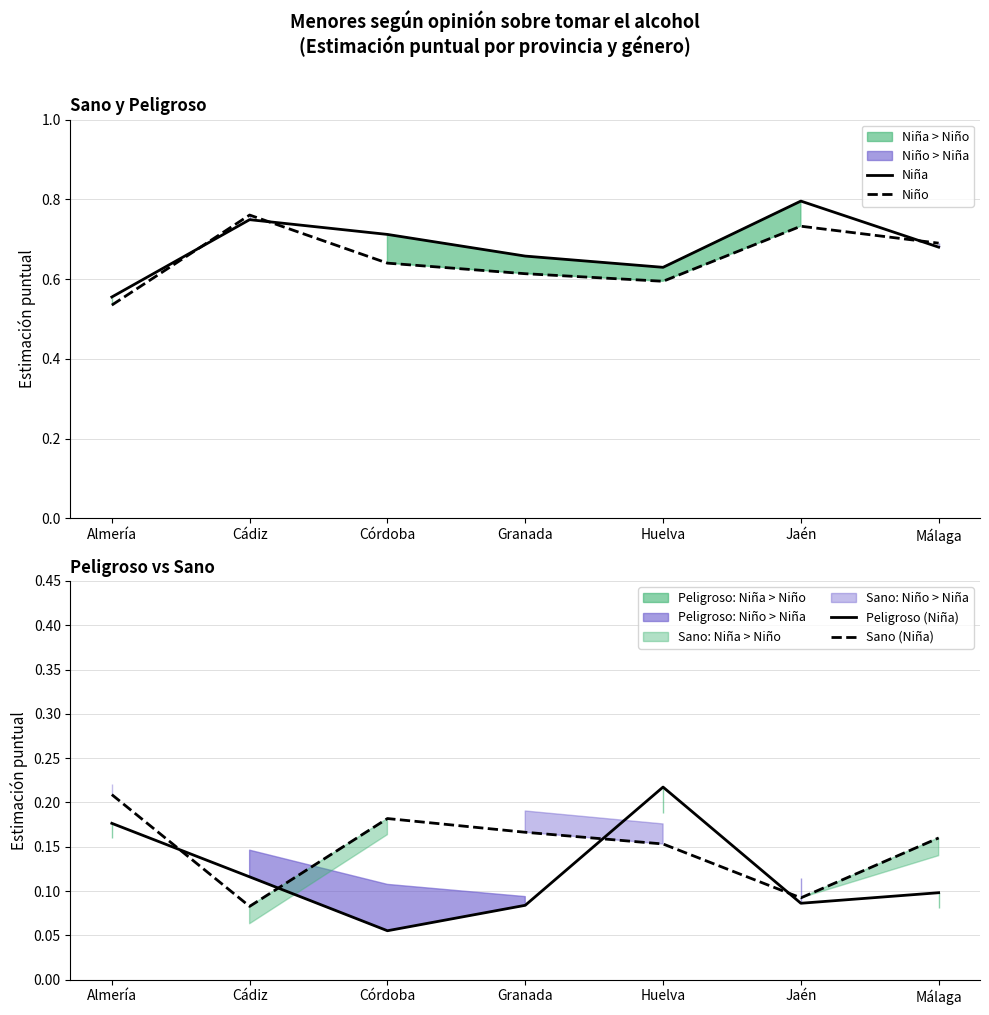

What is the difference between the Peligroso (Niña) values at Cádiz and Almería?

0.1